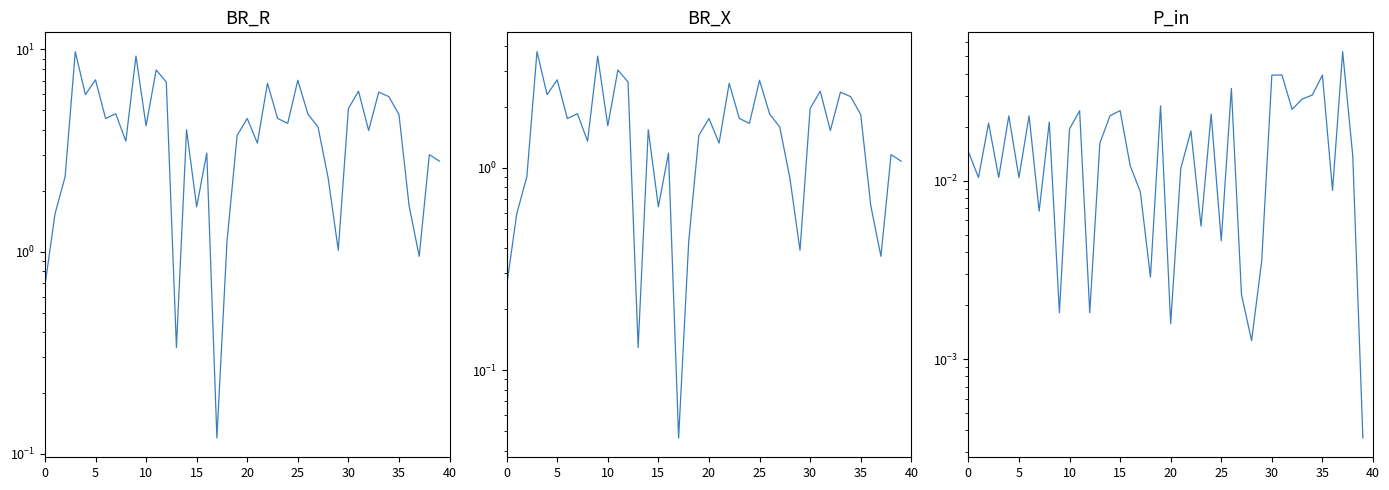

What is the difference between the BR_R values at 17 and 15?

1.5